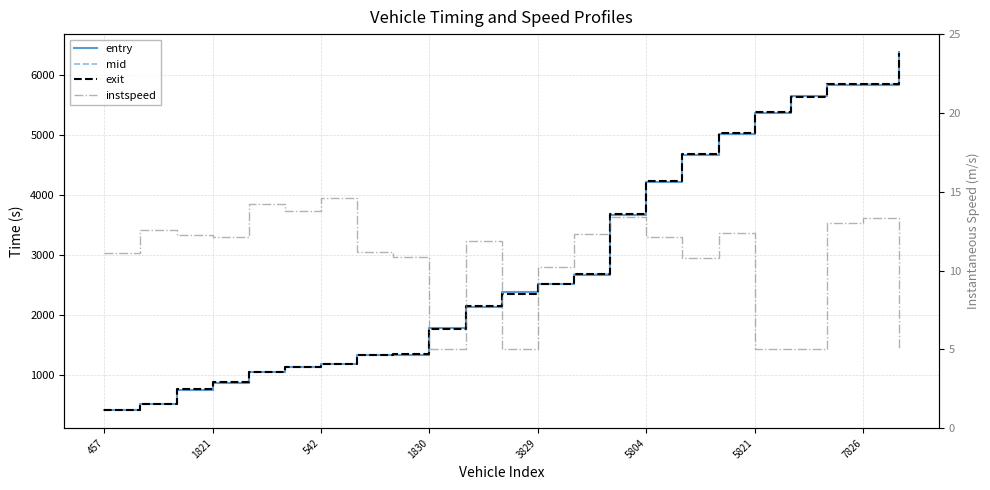

What is the difference between the second highest and second lowest values in the instspeed series?

9.2